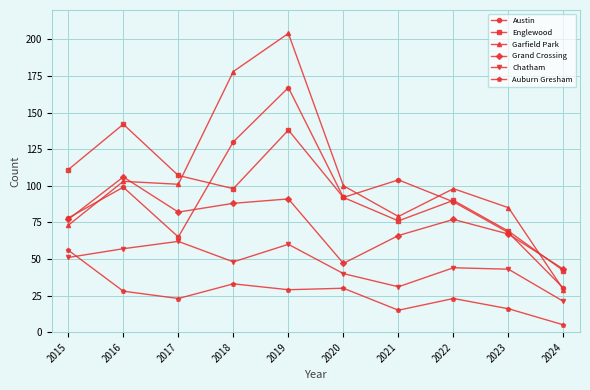

The value of Auburn Gresham at 2018 is 59. True or false?

False